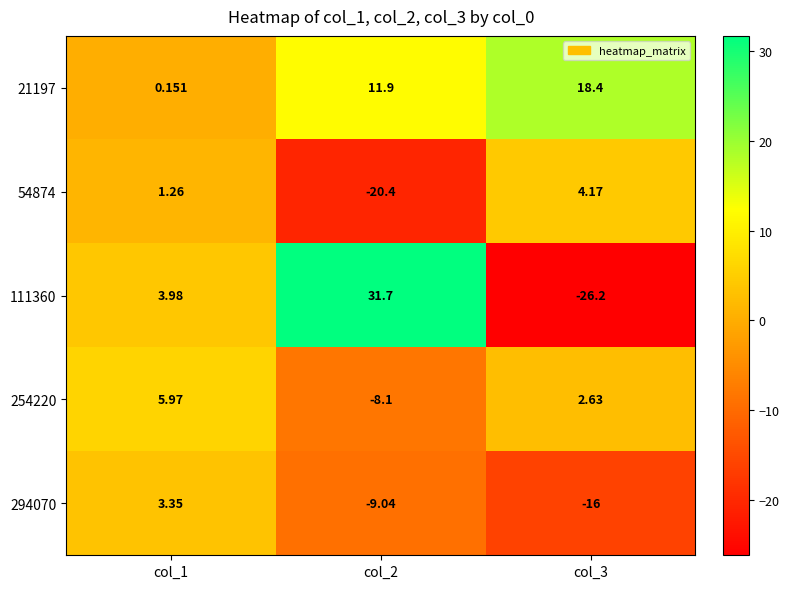

What is the maximum value shown in the chart?

31.7